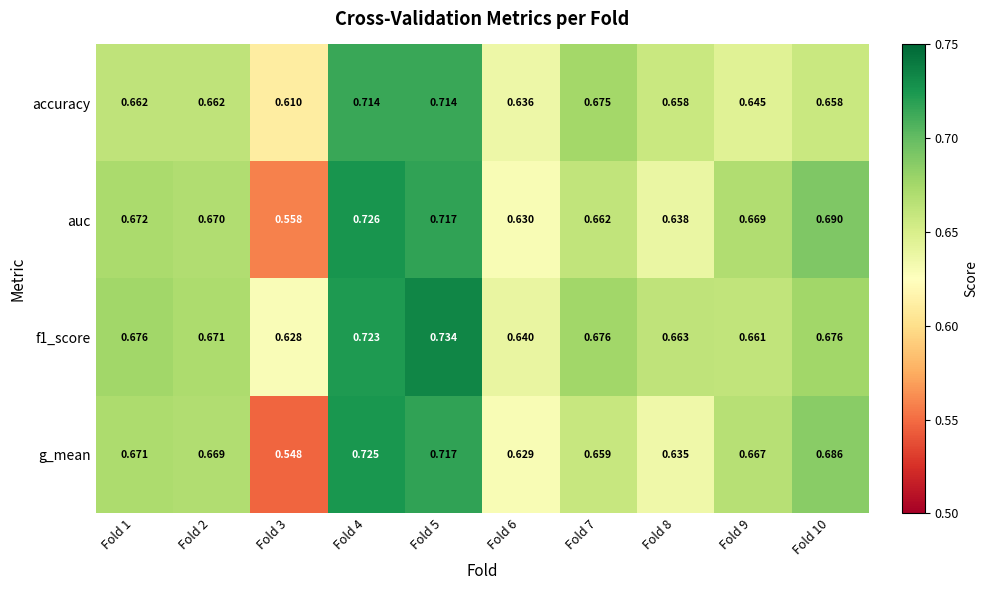

How many data points does each series have?

10